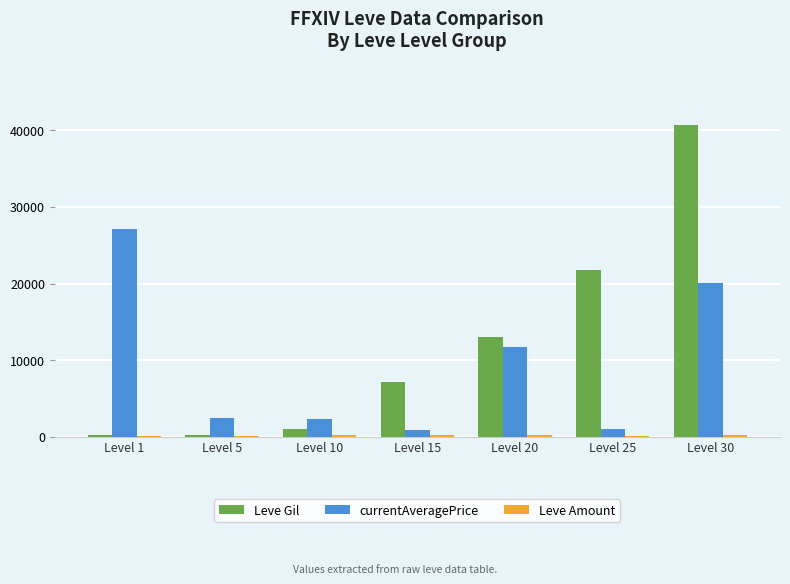

What is the sum of all Leve Gil values?

83970